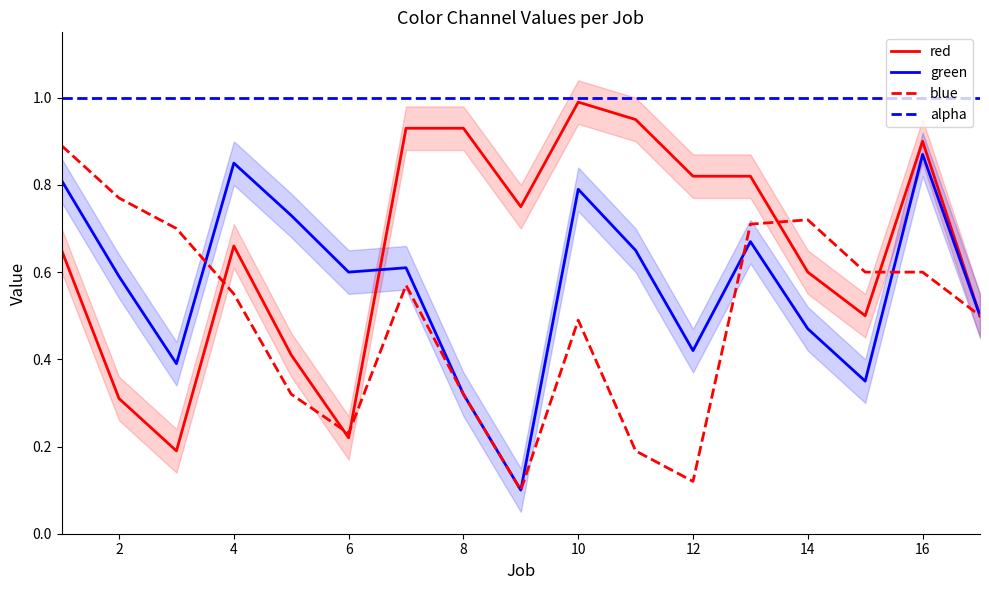

True or false: blue and alpha cross at least once.

False